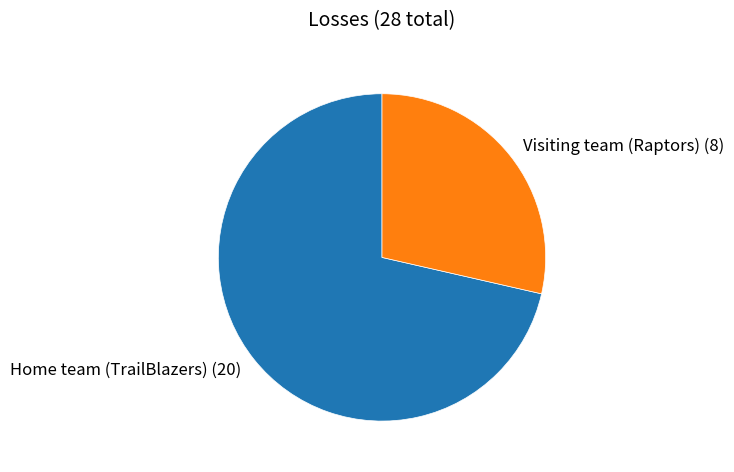

Combined, do Home team (TrailBlazers) and Visiting team (Raptors) account for over 50%?

Yes